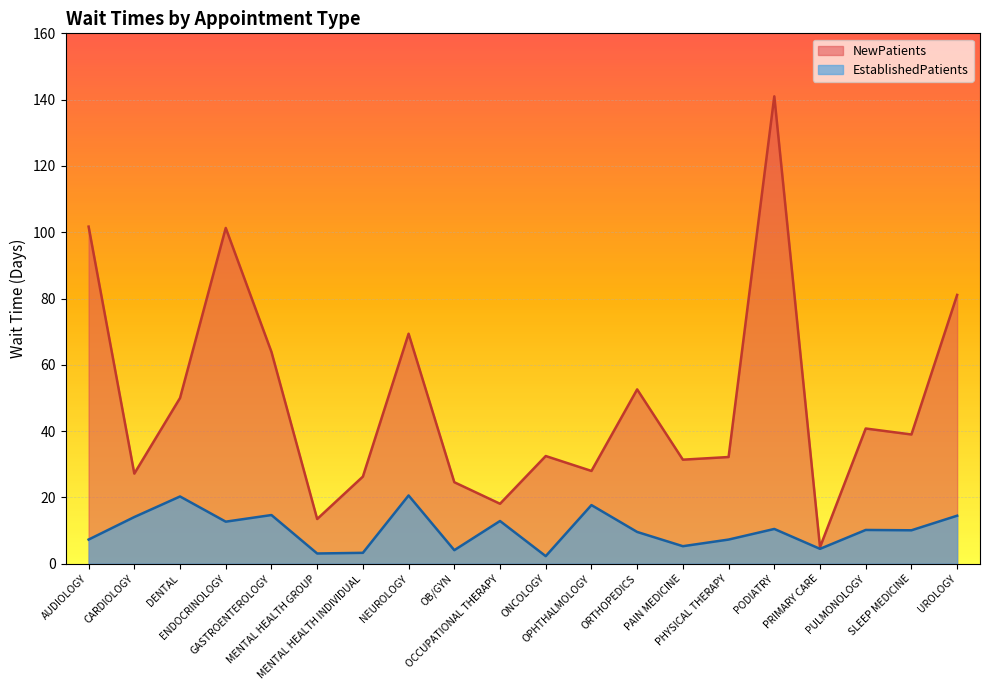

The NewPatients series shows 19.0 at MENTAL HEALTH GROUP. True or false?

False